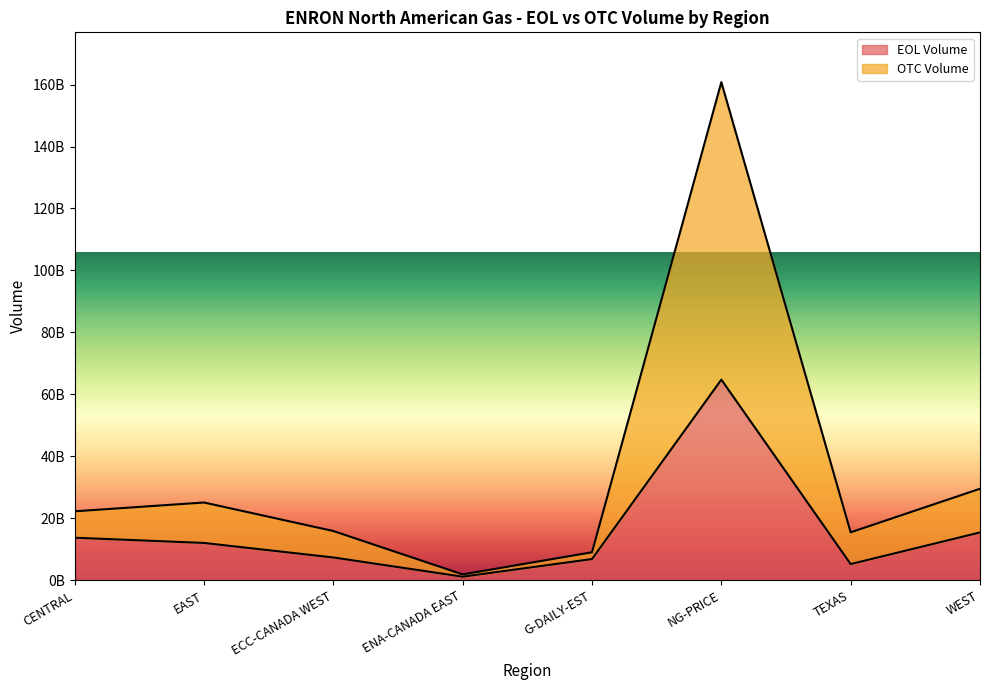

Is it true that OTC Volume equals 40906560896.7 at WEST?

False